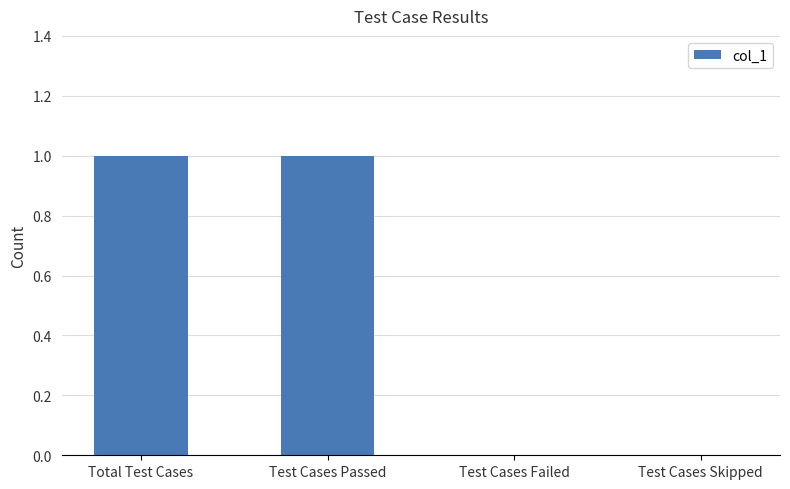

Reading right to left, extract all data points from this chart.

0	0	1	1